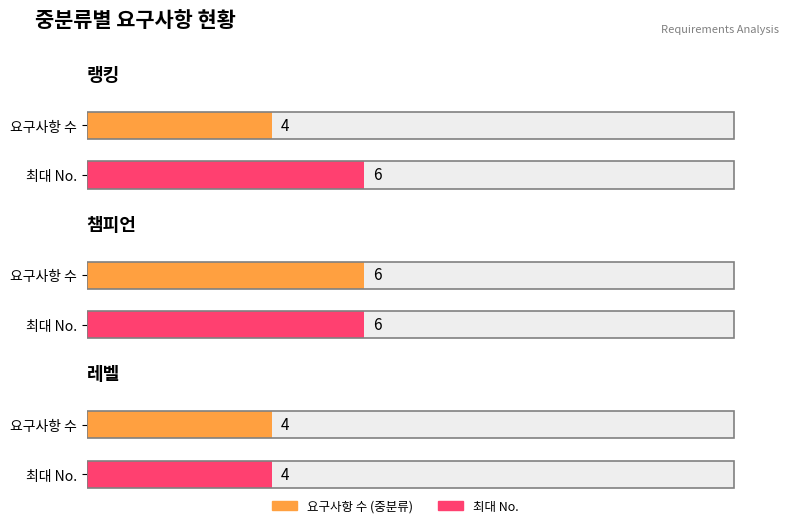

Rank the series by their maximum value, from lowest to highest.

레벨, 랭킹, 챔피언